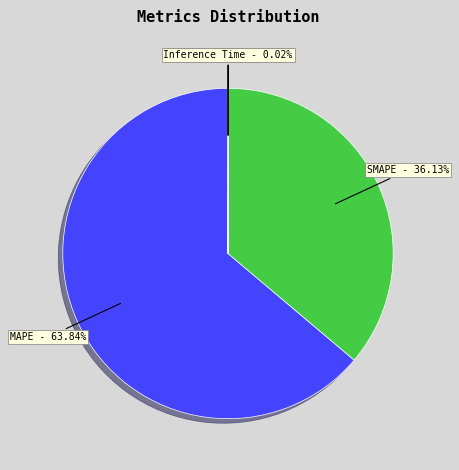

Do MAPE and SMAPE together represent more than half of the pie?

Yes